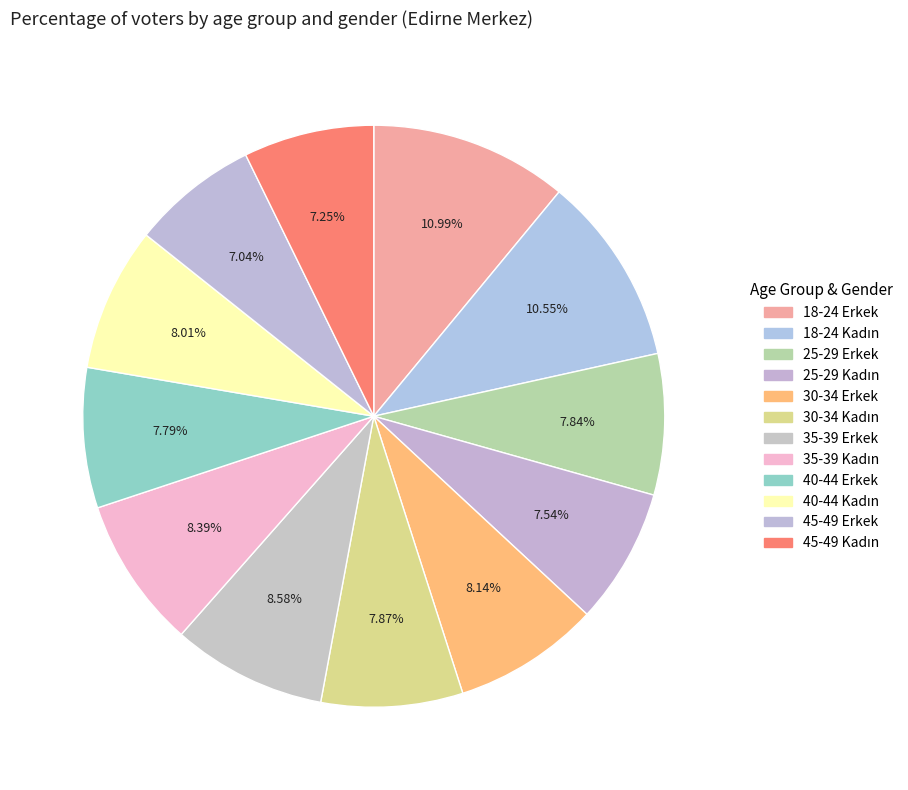

Count the number of slices in the pie.

12